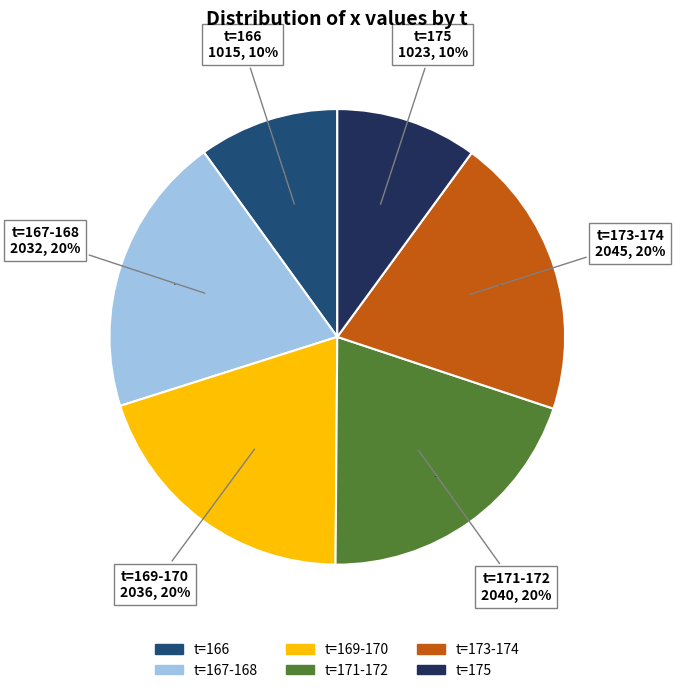

Does any single category account for the majority?

No